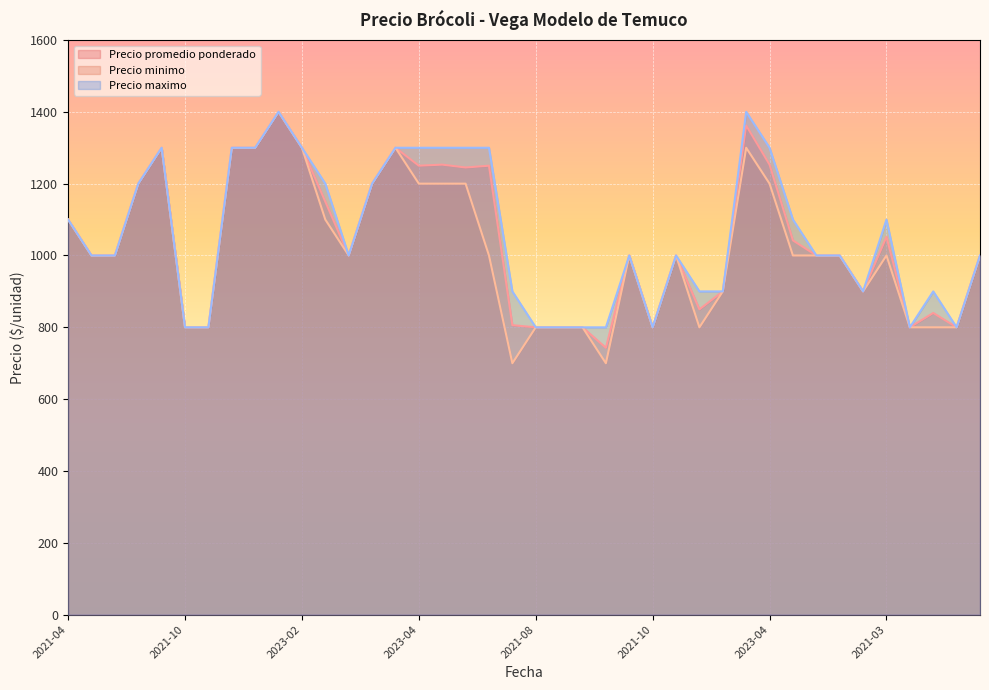

How many interior local valleys does the Precio minimo series have?

6